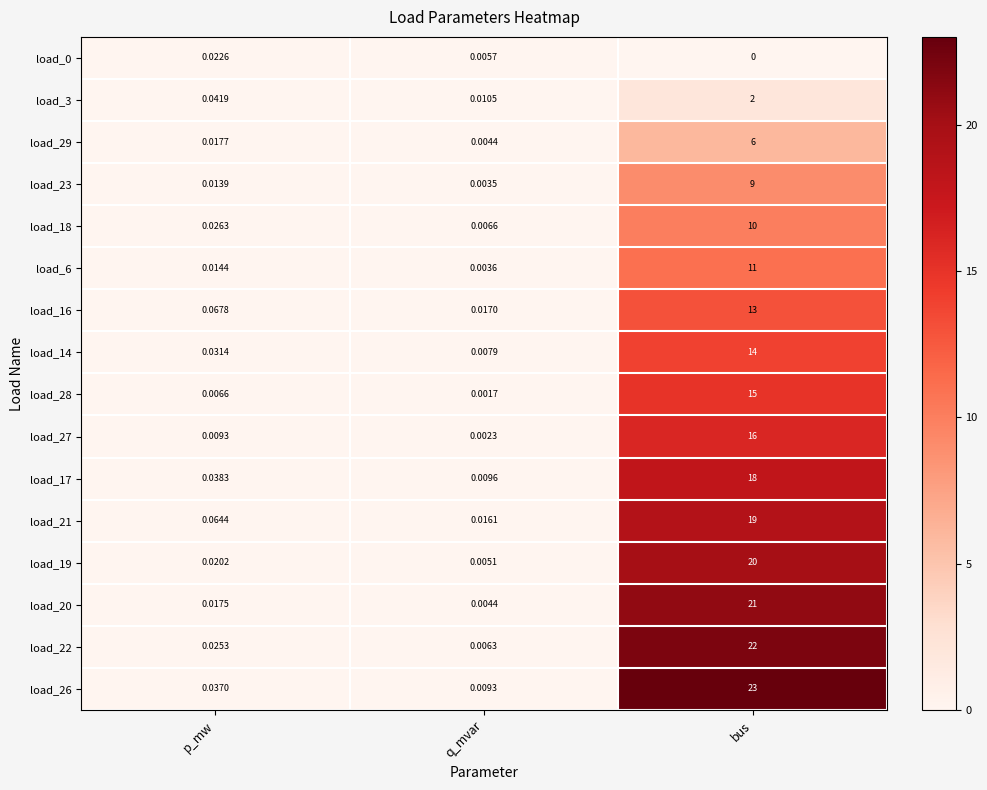

Which series has the largest range (max minus min)?

load_26